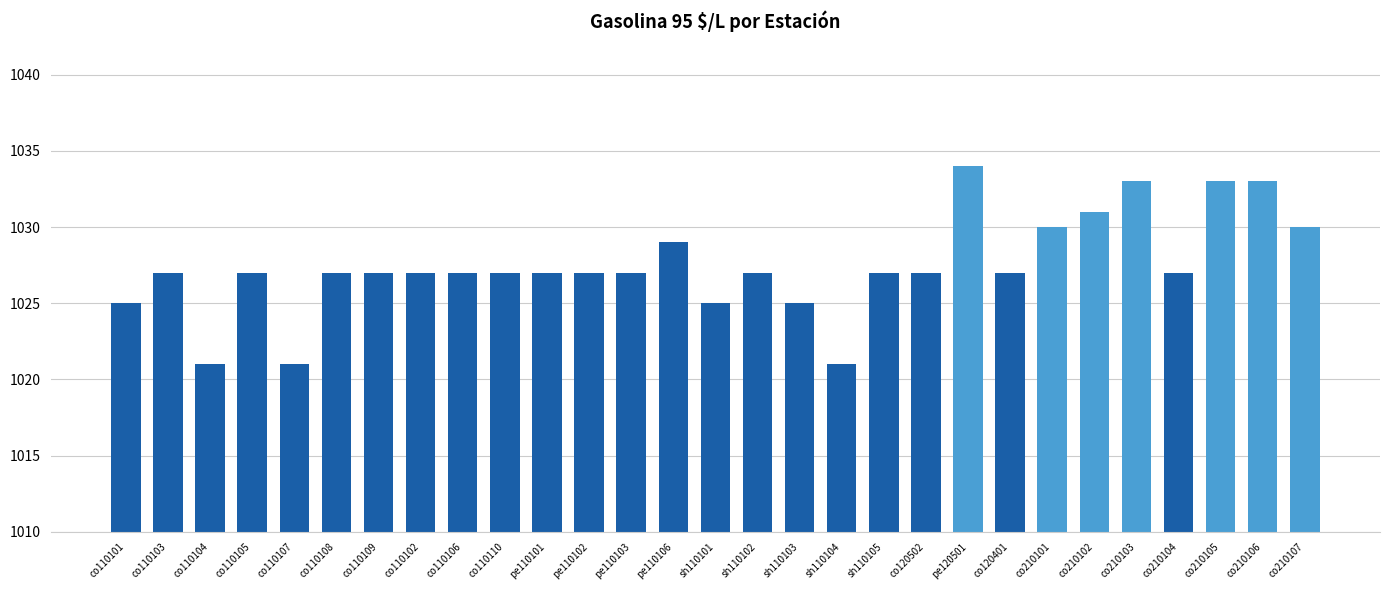

What is the greatest value displayed?

1034